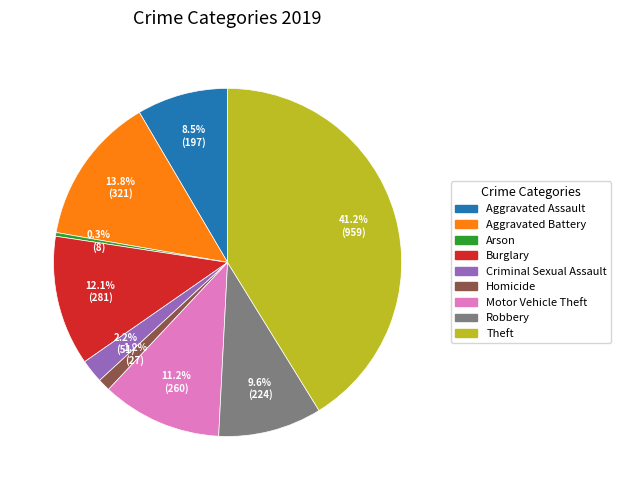

Count the number of slices in the pie.

9